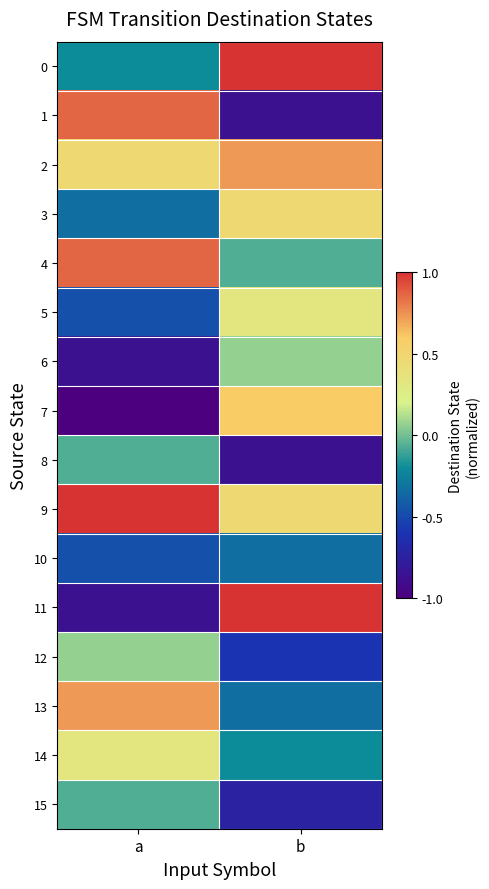

What is the maximum value shown in the chart?

1.0